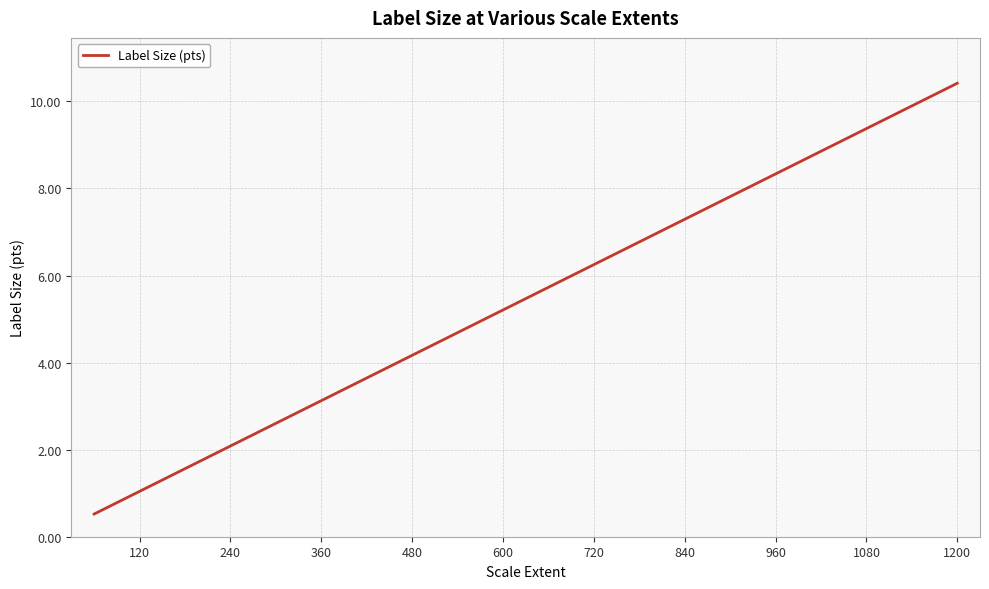

What is the average value?

5.5